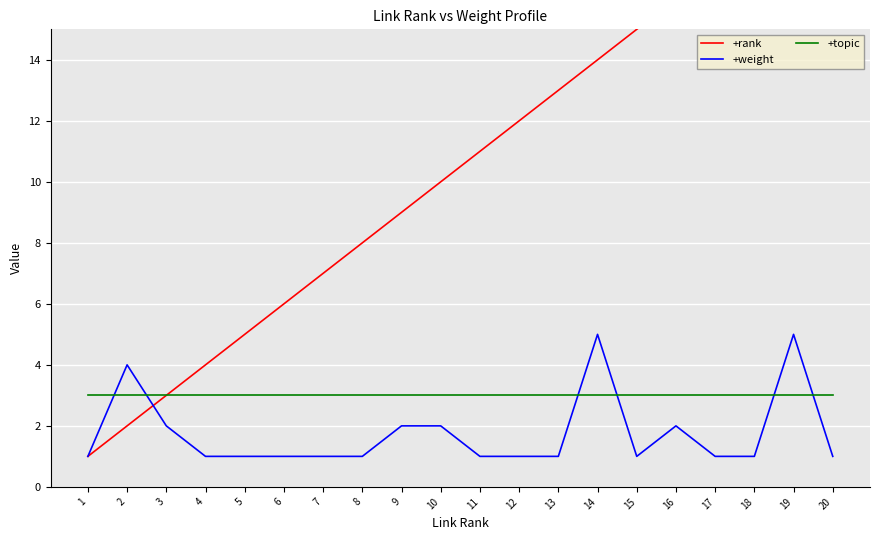

Which has a higher value, 13 or 7?

13